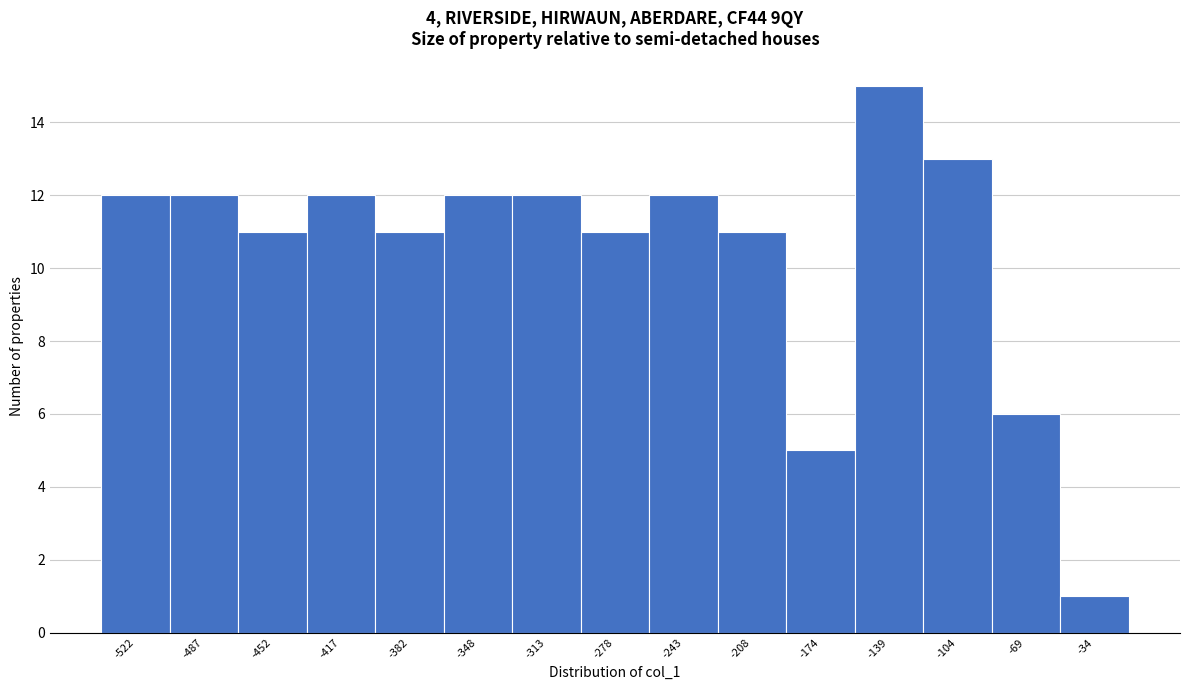

Reading right to left, transcribe all the data shown in this chart.

1	6	13	15	5	11	12	11	12	12	11	12	11	12	12